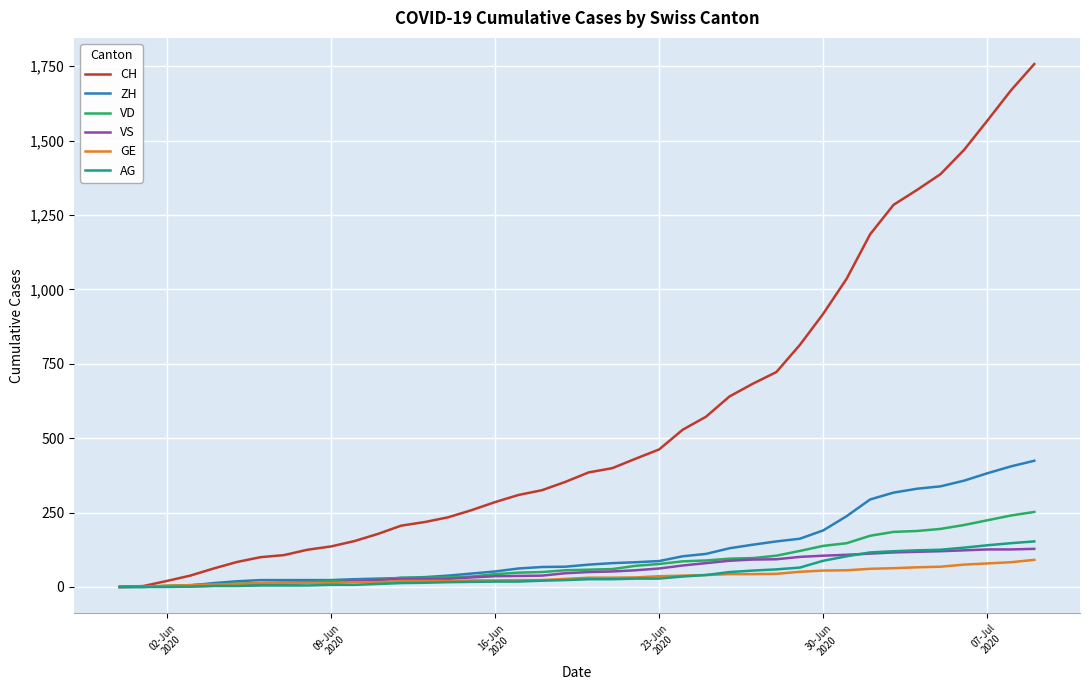

What is the maximum value for VS?

128